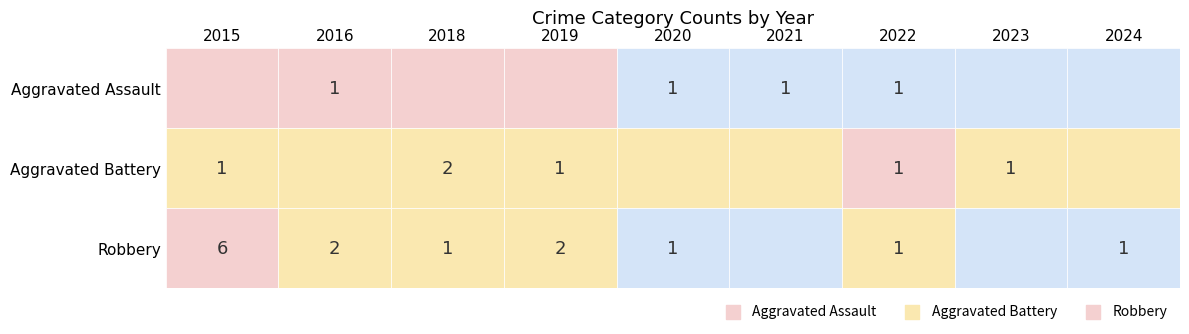

Which category has the highest value in the Aggravated Battery series?

2018